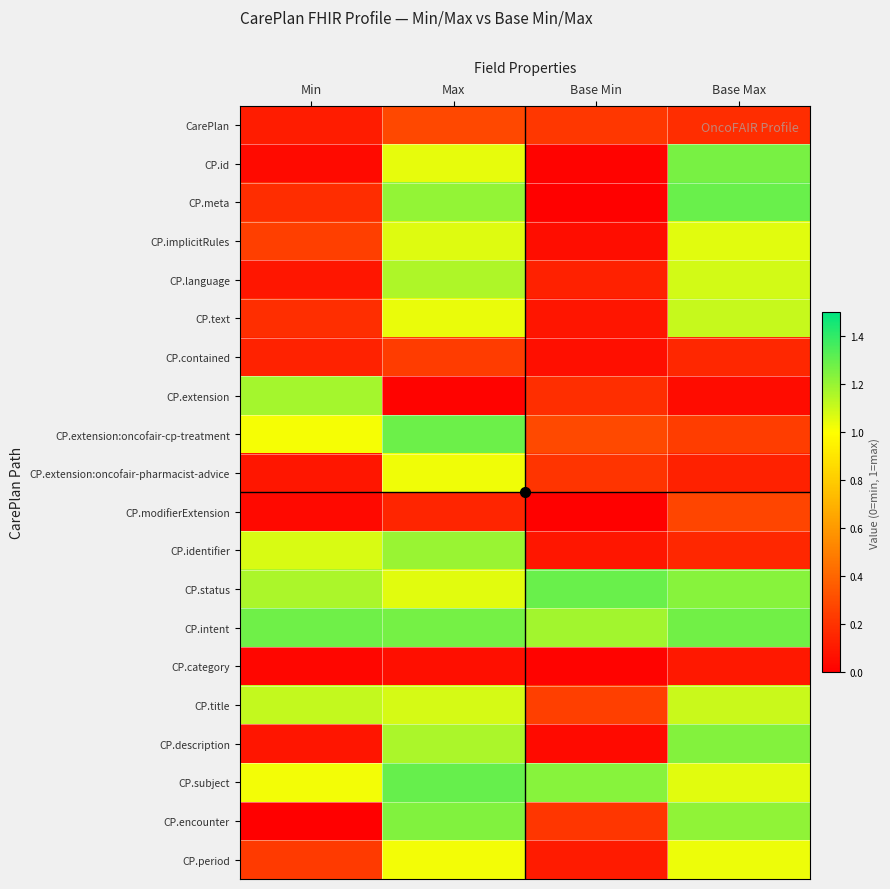

At which category does the chart reach its peak across all series?

Max